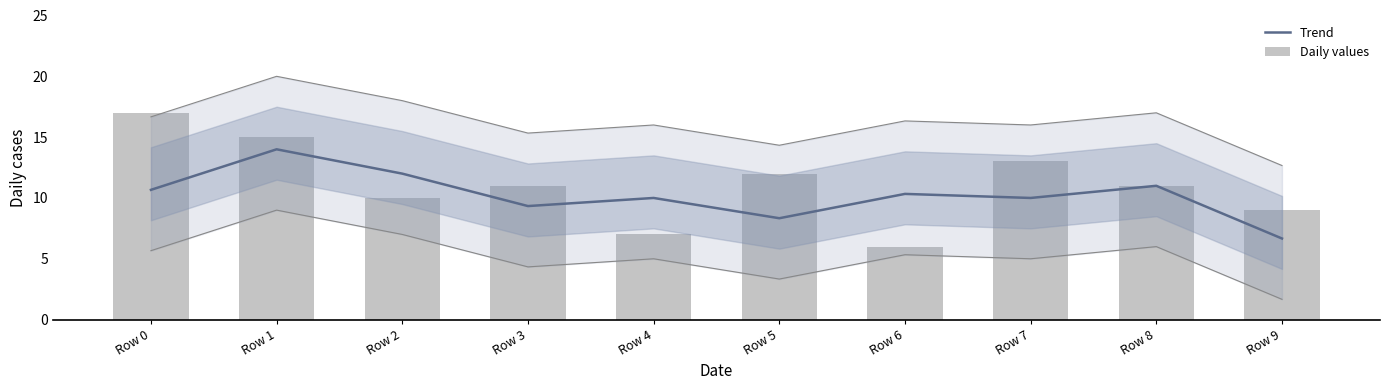

What are all the series names shown in the legend?

Trend, Daily values